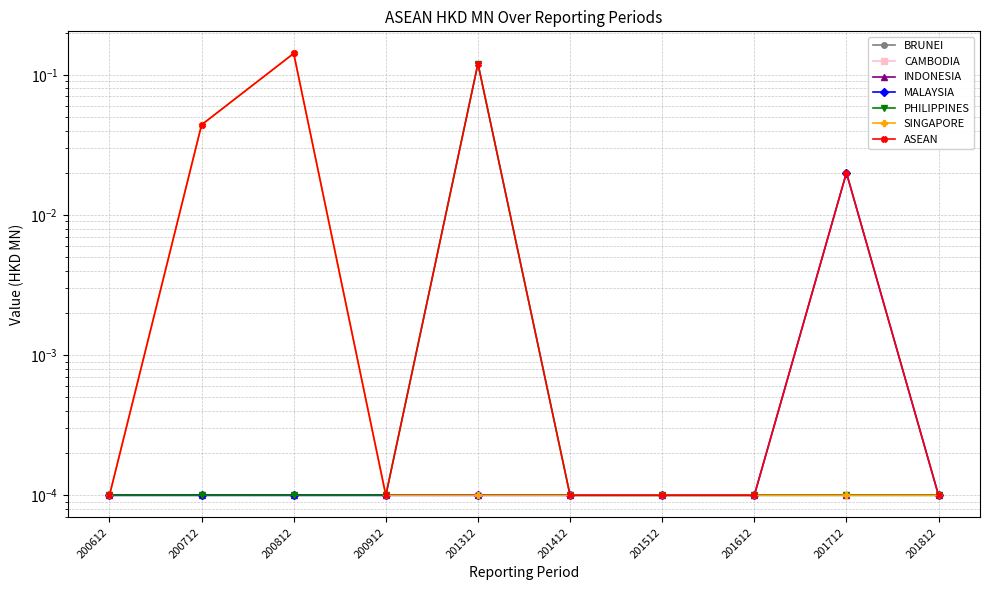

Is the value of SINGAPORE at 201512 greater than the value of MALAYSIA at 200812?

No